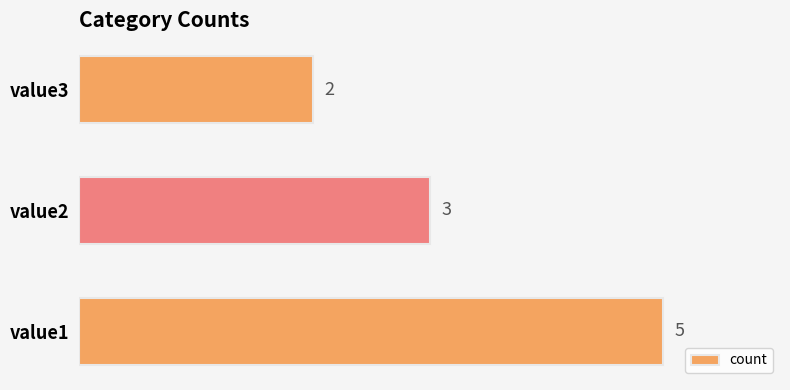

Which has a higher value, value3 or value2?

value2